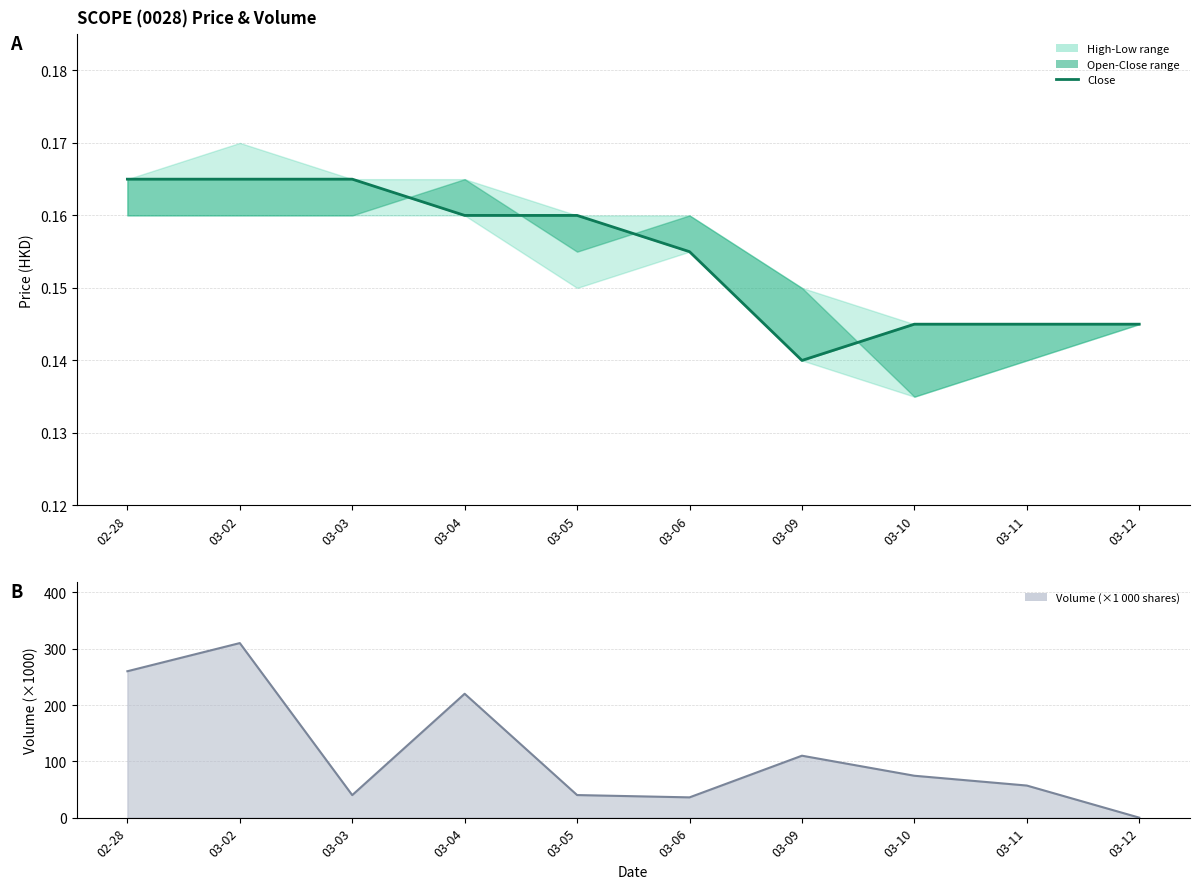

What is the label of the 5th point from the right?

03-06